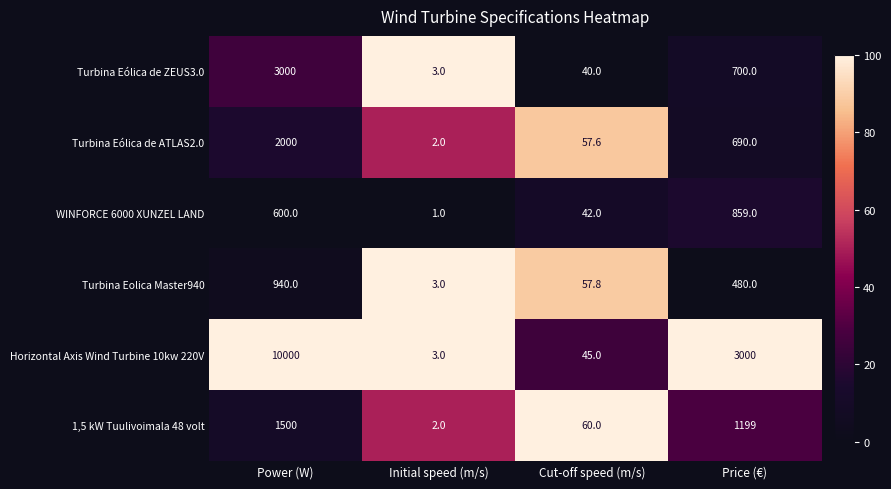

Rank the categories by WINFORCE 6000 XUNZEL LAND value from lowest to highest.

Initial speed (m/s), Cut-off speed (m/s), Power (W), Price (€)